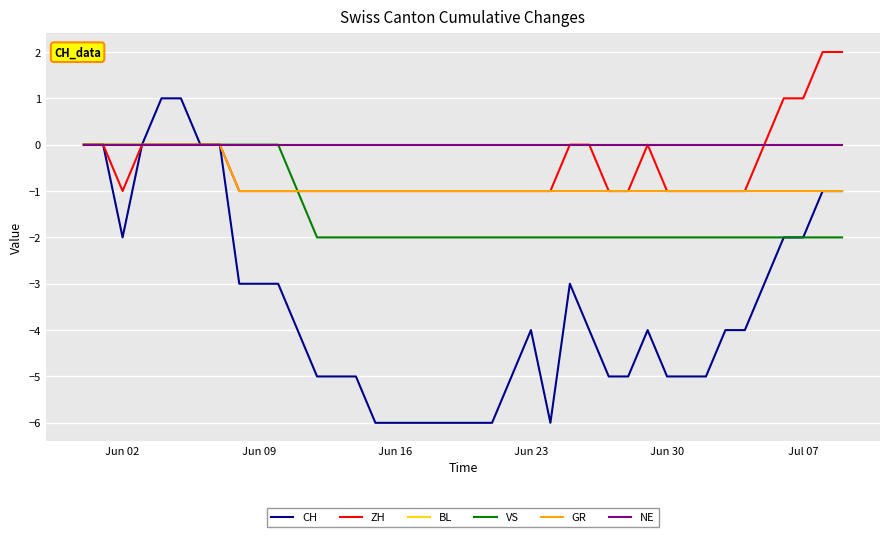

In CH, how many points are higher than both neighbors (excluding endpoints)?

3